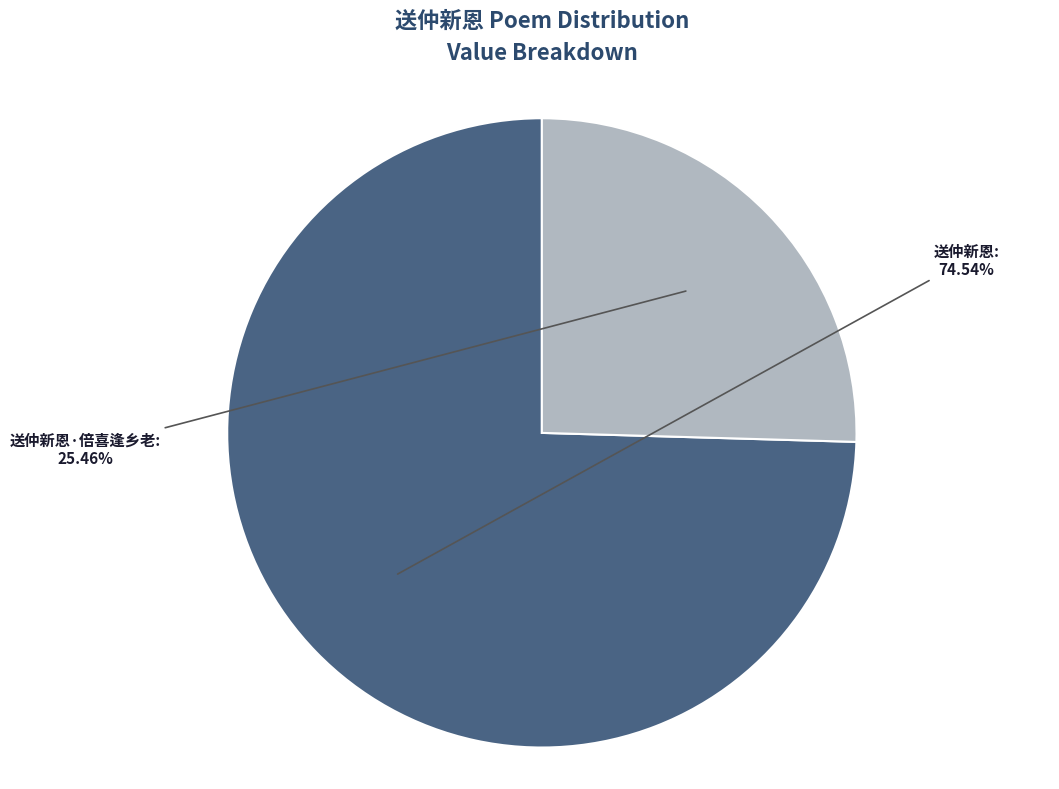

Which has a higher value, 送仲新恩 or 送仲新恩·倍喜逢乡老?

送仲新恩